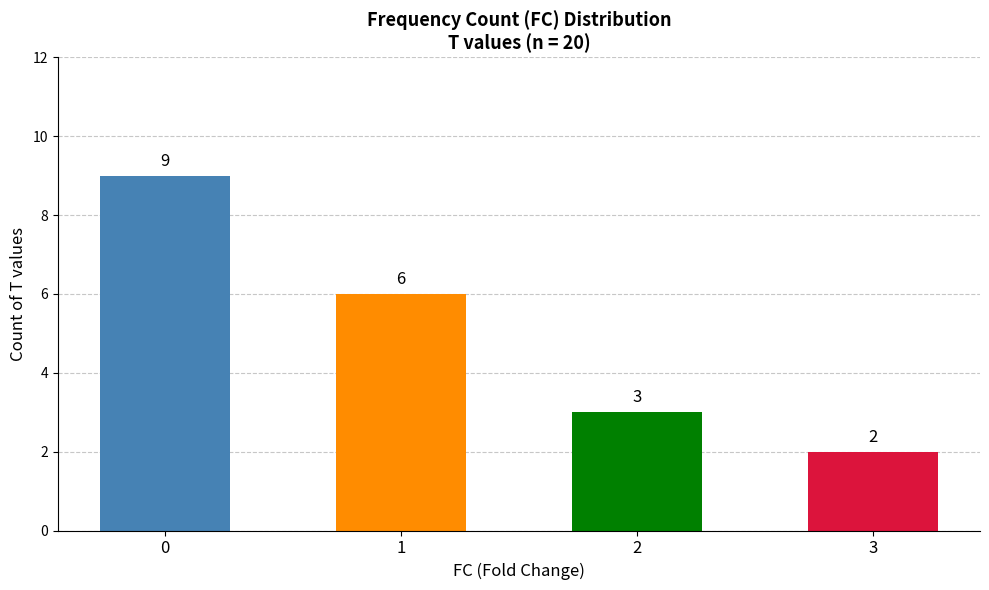

What is the sum of all values?

20